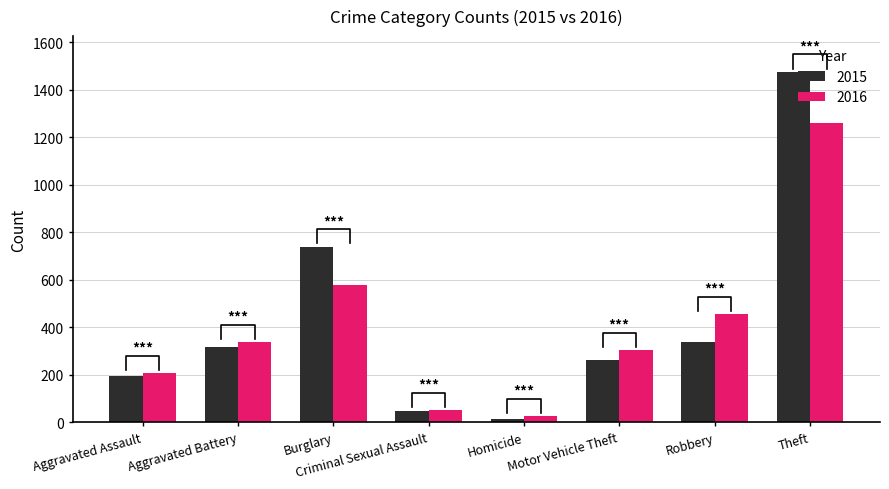

What is the highest value of the 2015 series?

1474